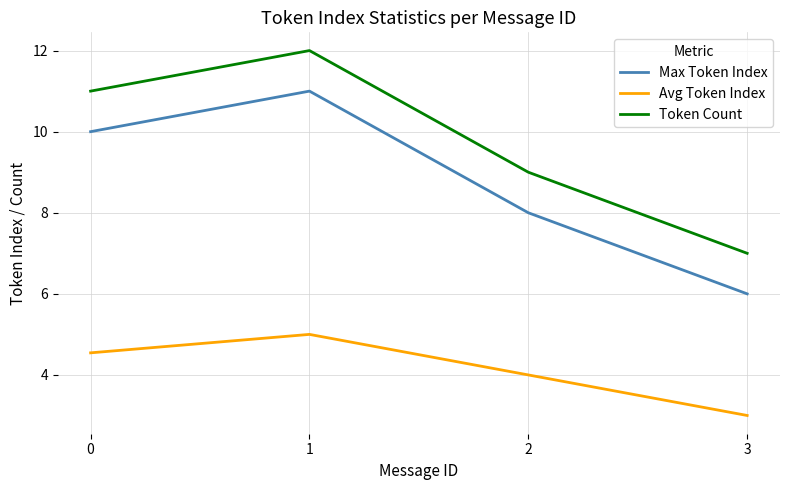

What is the sum of all Max Token Index values?

35.0